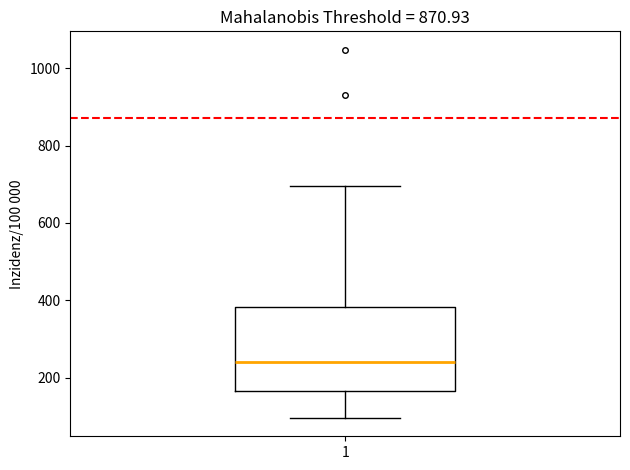

Where is the lower edge of the box at x = 1 on the y-axis? The values are not printed on the chart, so give them approximately, as read against the axis.

160